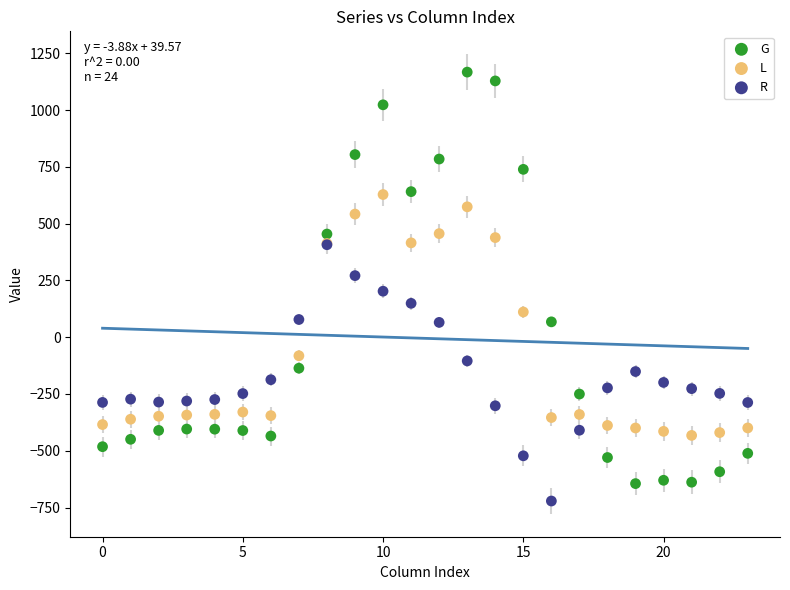

Which series has the largest Y range (max minus min)?

G